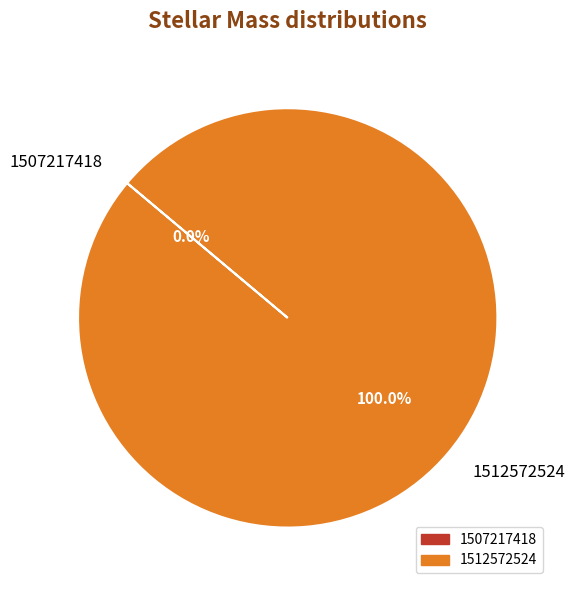

To the nearest percent, what portion does 1512572524 represent?

100%